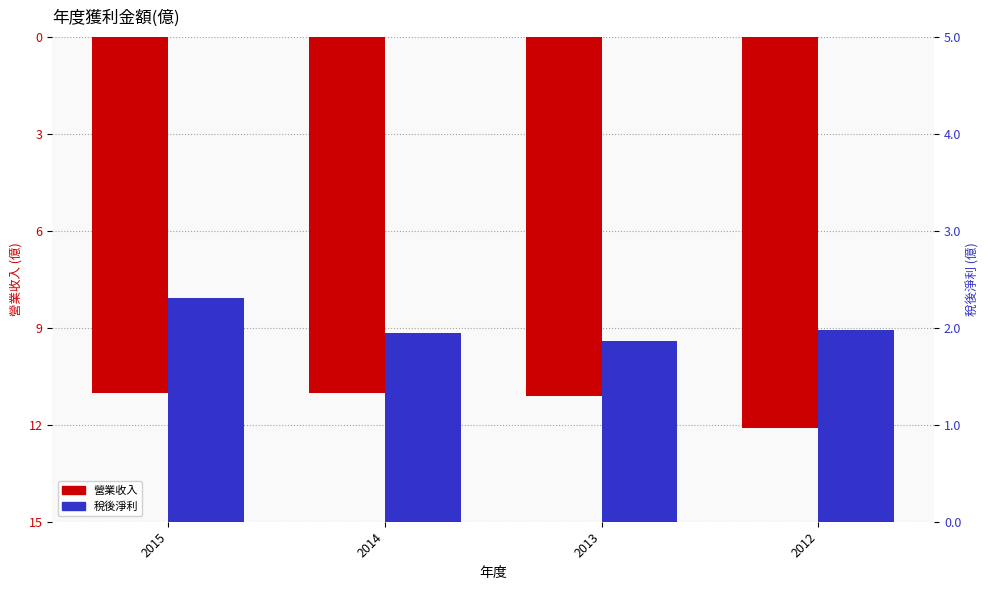

How many data points does each series have?

4